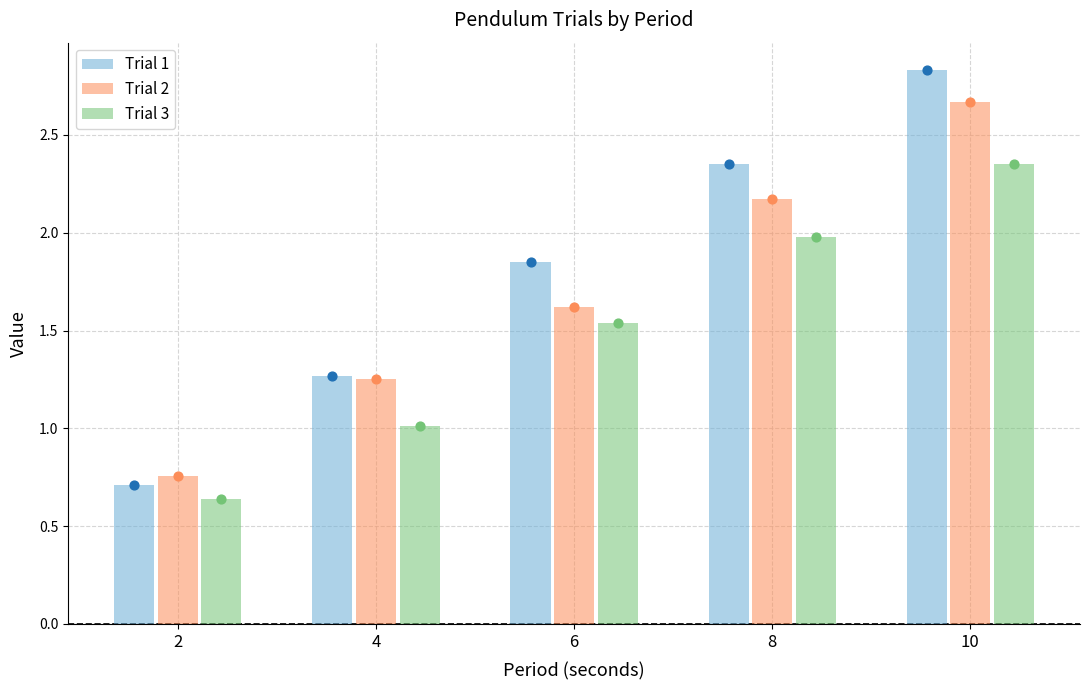

At how many categories does at least one series exceed 2?

2